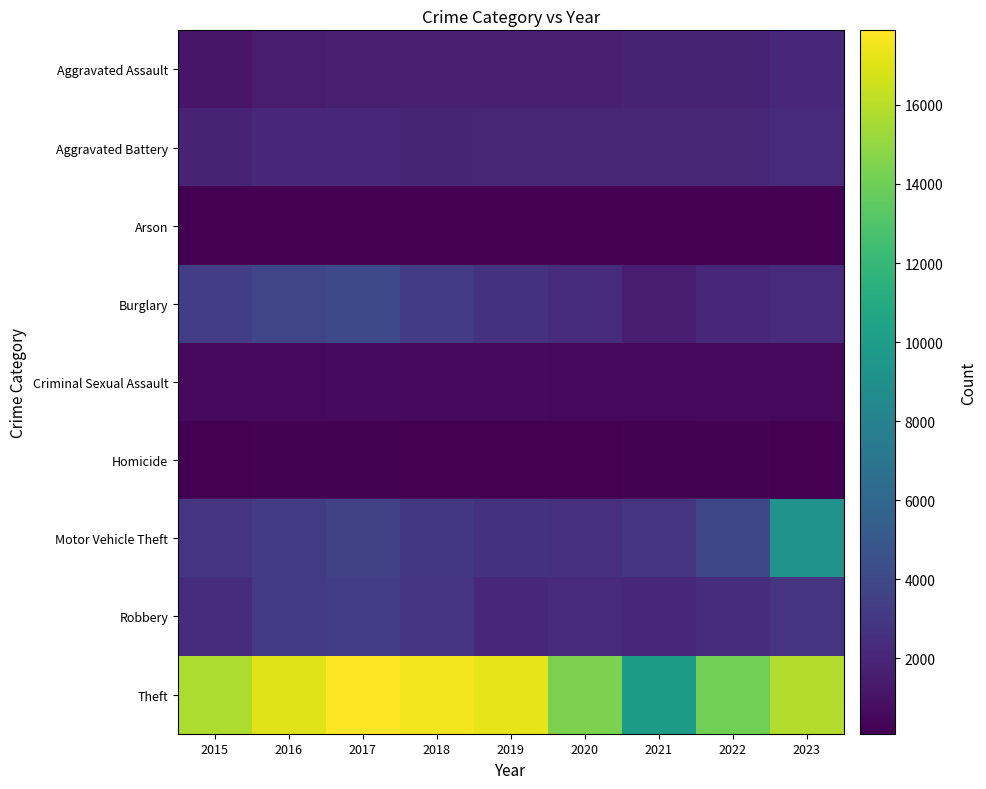

Which label corresponds to the smallest value in the chart?

2018